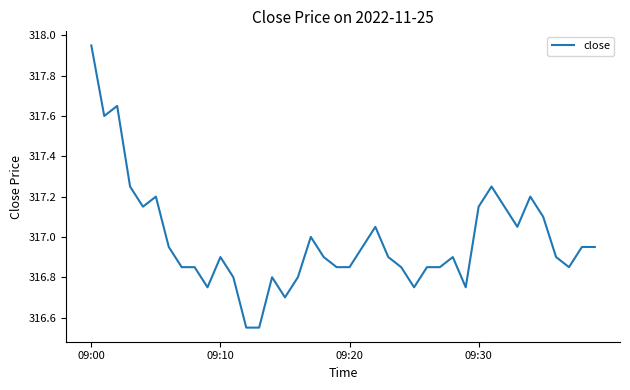

What is the difference between the maximum and minimum values?

1.4